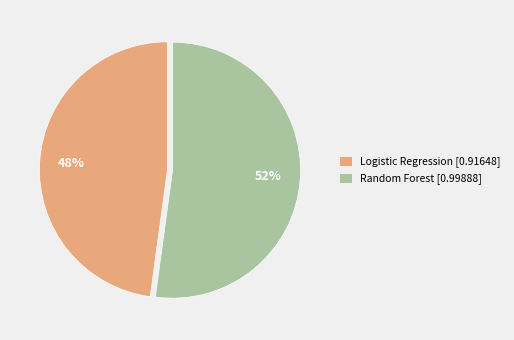

Do Logistic Regression and Random Forest together represent more than half of the pie?

Yes